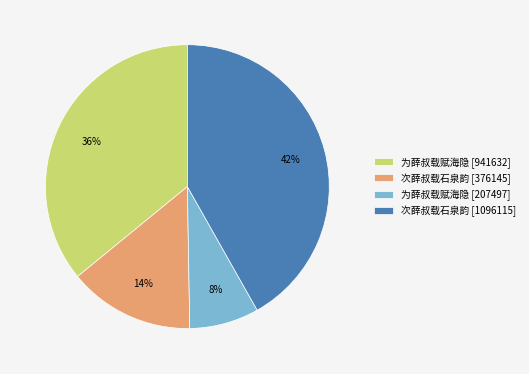

Count the number of slices in the pie.

4